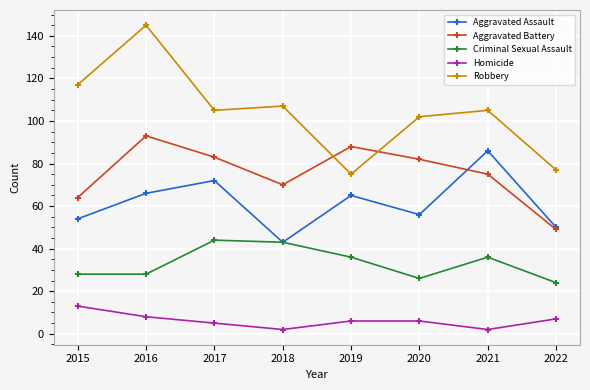

Reading left to right, list all the values displayed in this chart.

Aggravated Assault: 54	66	72	43	65	56	86	50
Aggravated Battery: 64	93	83	70	88	82	75	49
Criminal Sexual Assault: 28	28	44	43	36	26	36	24
Homicide: 13	8	5	2	6	6	2	7
Robbery: 117	145	105	107	75	102	105	77